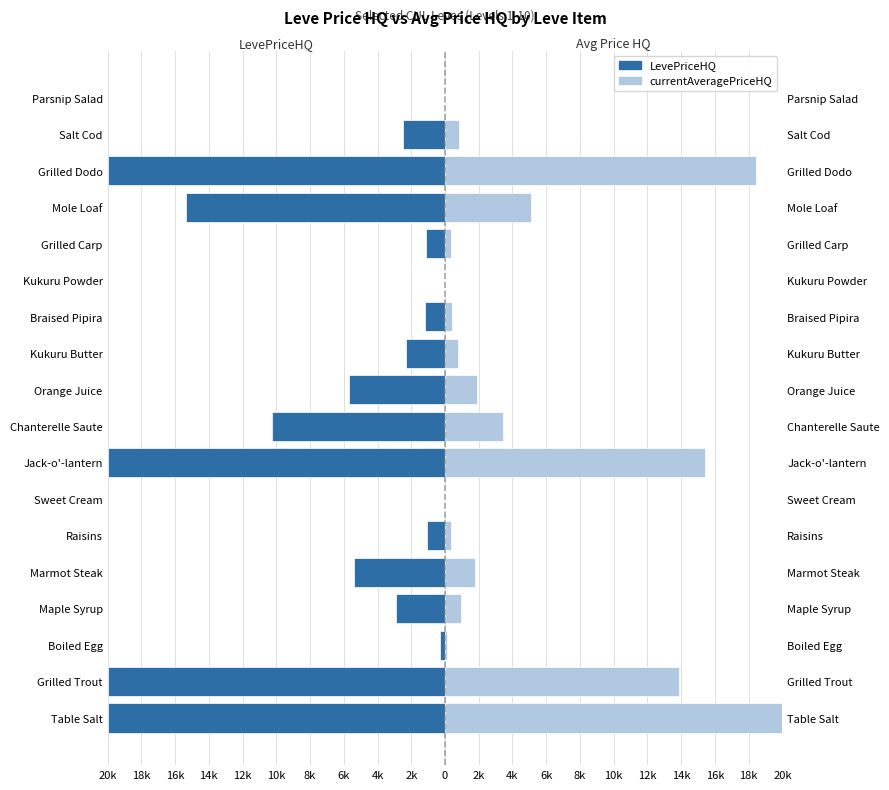

The value of currentAveragePriceHQ at 8k is 6121.6. True or false?

False